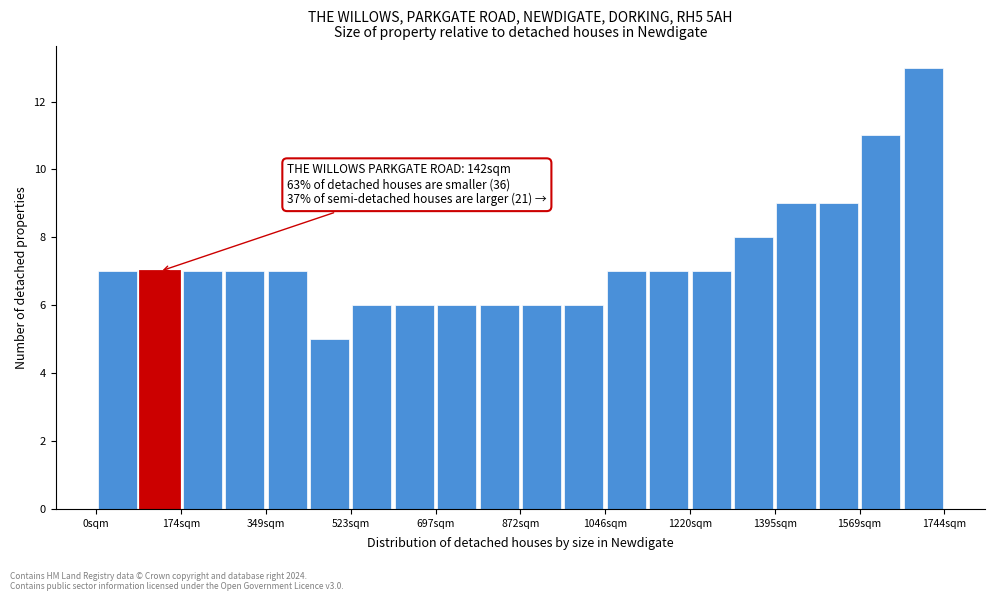

Which range on the x-axis has the tallest bar?

1660 to 1740